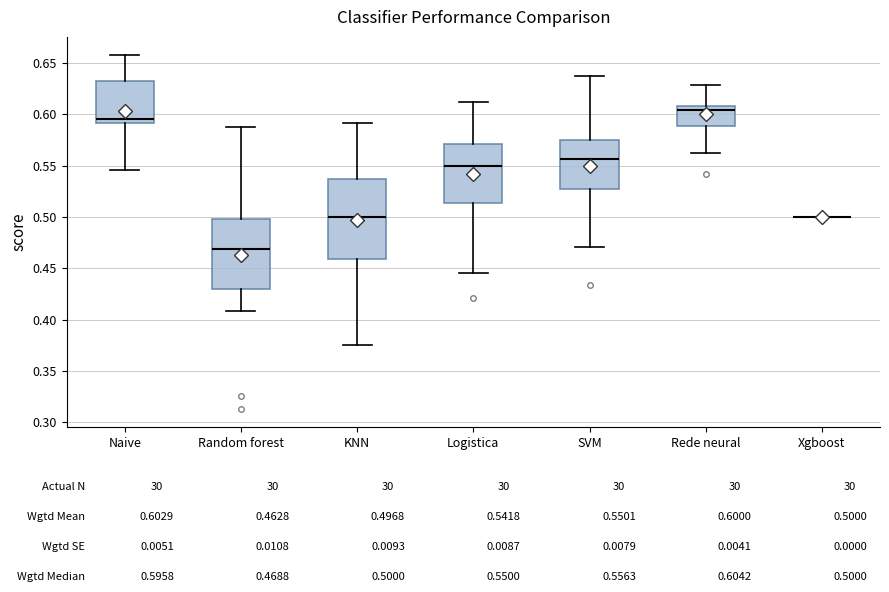

Where does the median line of the box for Logistica sit on the y-axis? The values are not printed on the chart, so give them approximately, as read against the axis.

0.550